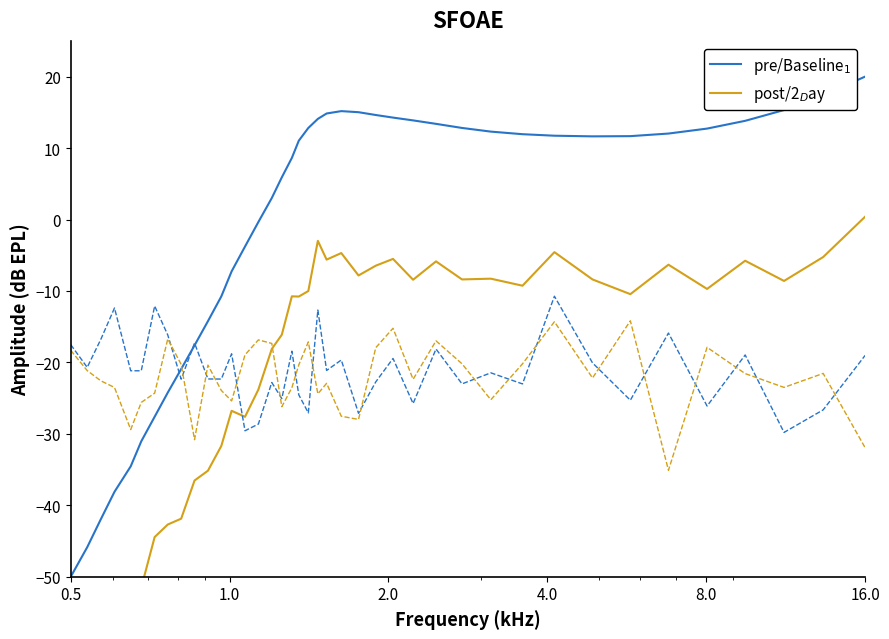

What is the average value of the post/2$_D$ay series?

-21.6